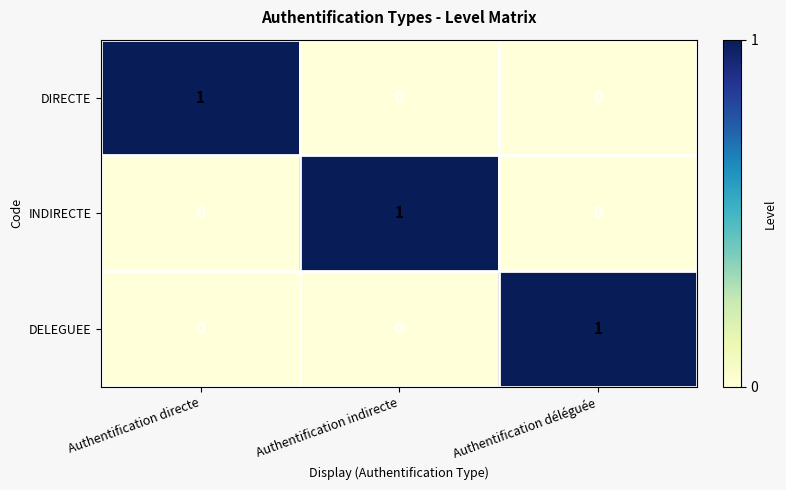

How many DELEGUEE values are between 0 and 1?

3